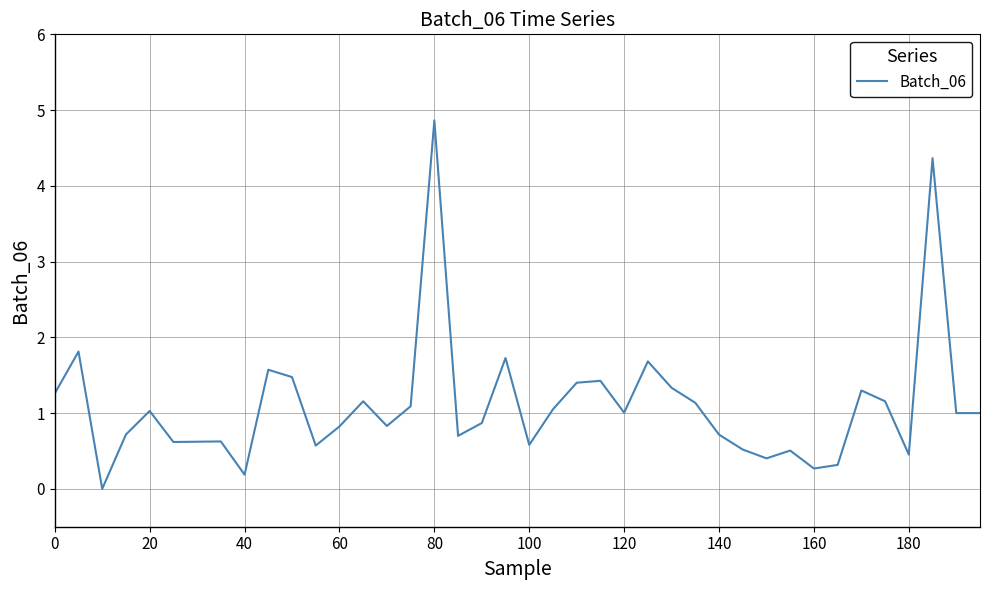

What is the difference between the maximum and minimum values?

4.9